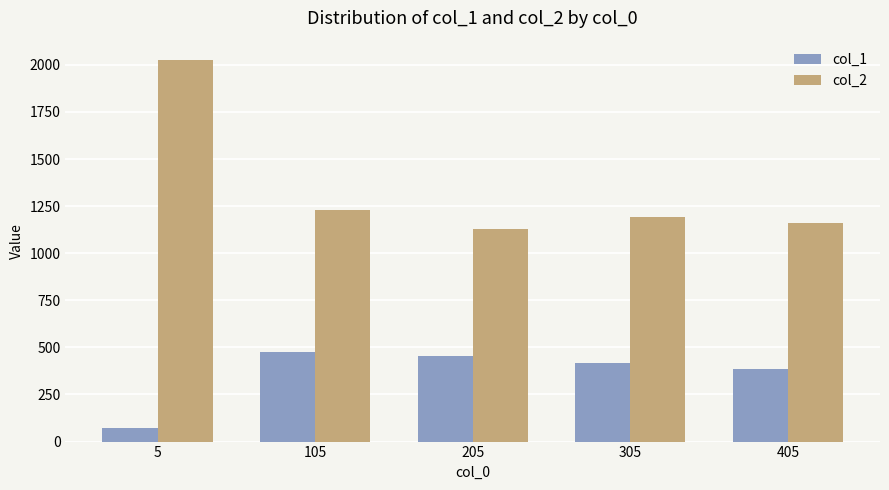

Where is col_1 nearest to the value 274?

405